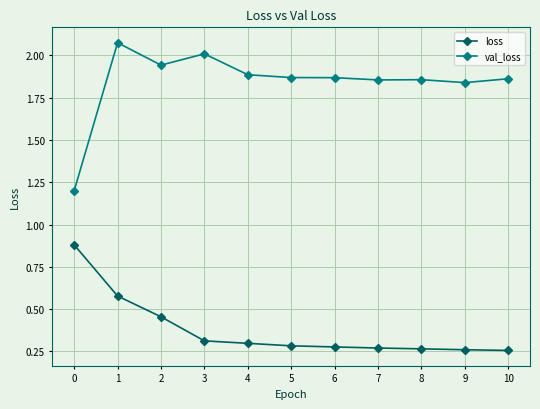

Where is the first local minimum for val_loss?

2